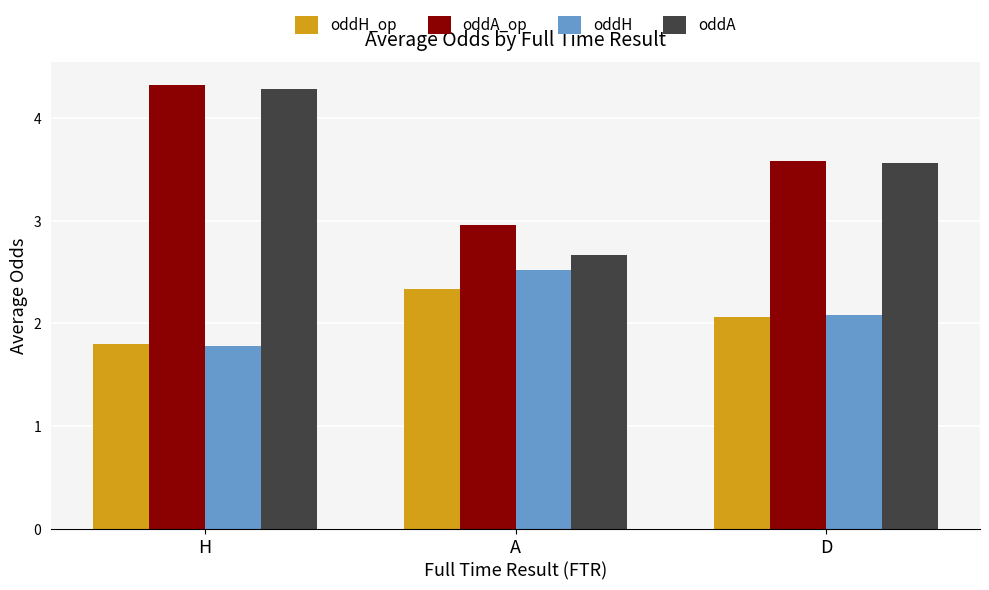

Reading left to right, what are all the values shown in this chart?

oddH_op: H=1.8	A=2.3	D=2.1
oddA_op: H=4.3	A=3.0	D=3.6
oddH: H=1.8	A=2.5	D=2.1
oddA: H=4.3	A=2.7	D=3.6